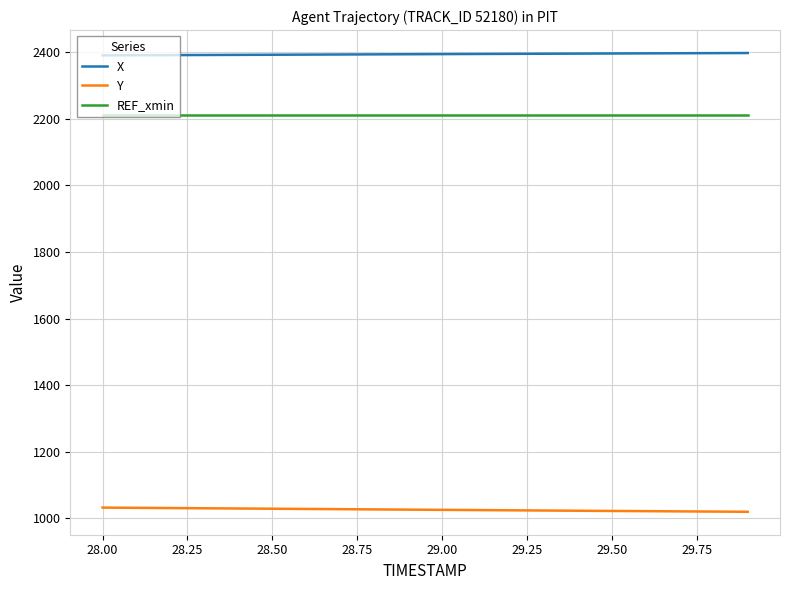

What are all the series names shown in the legend?

X, Y, REF_xmin